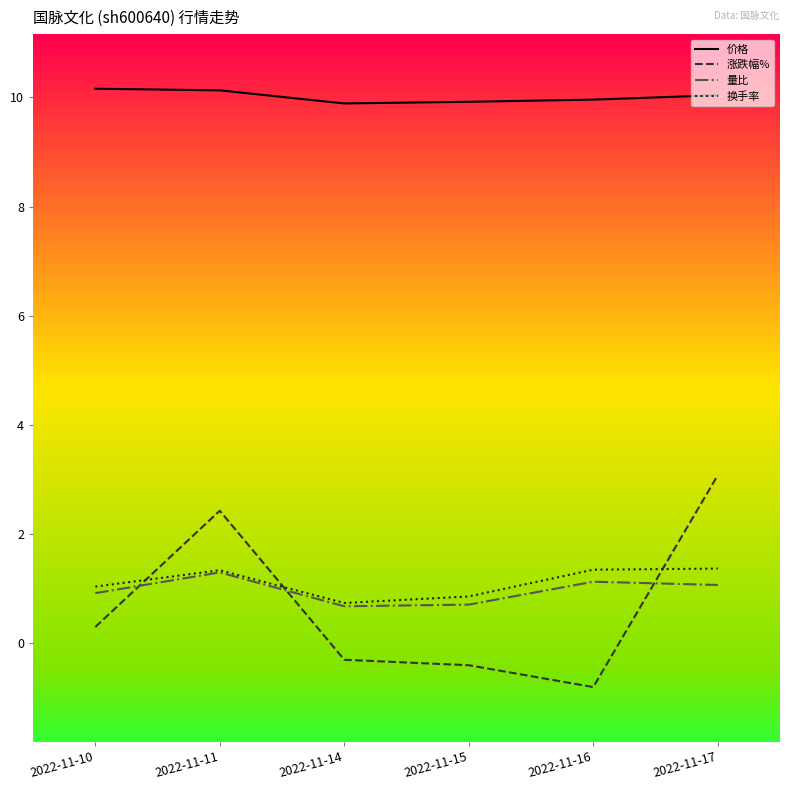

What is the minimum value for 涨跌幅%?

-0.8